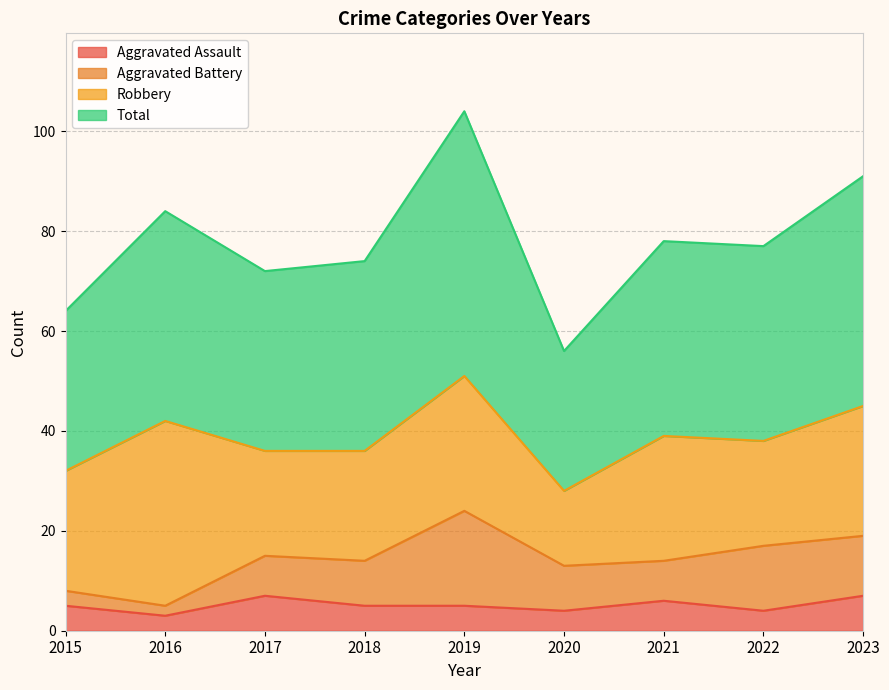

What is the sum of all Total values?

700